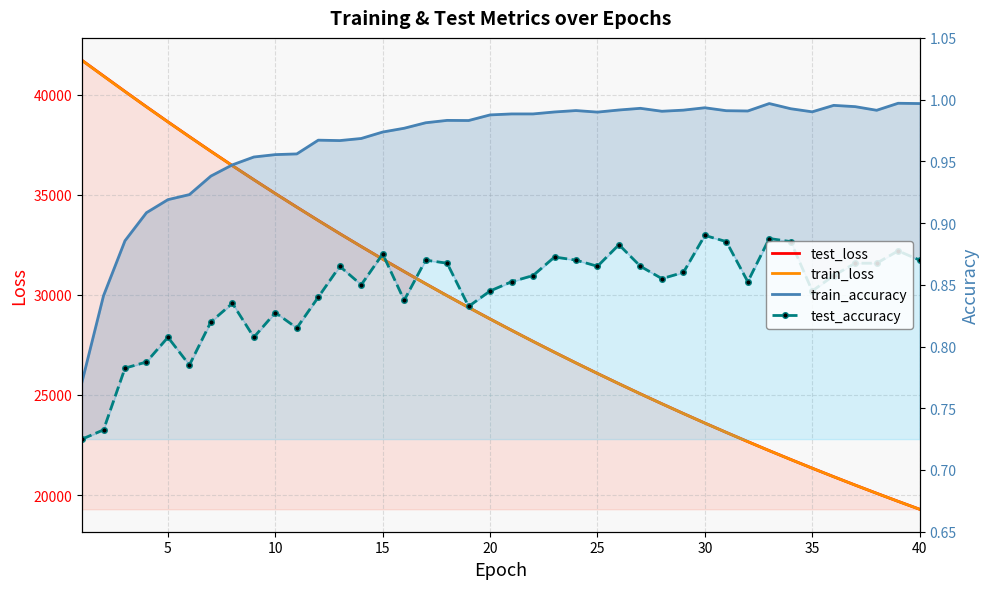

Between 25 and 29, which series saw the biggest shift?

test_loss